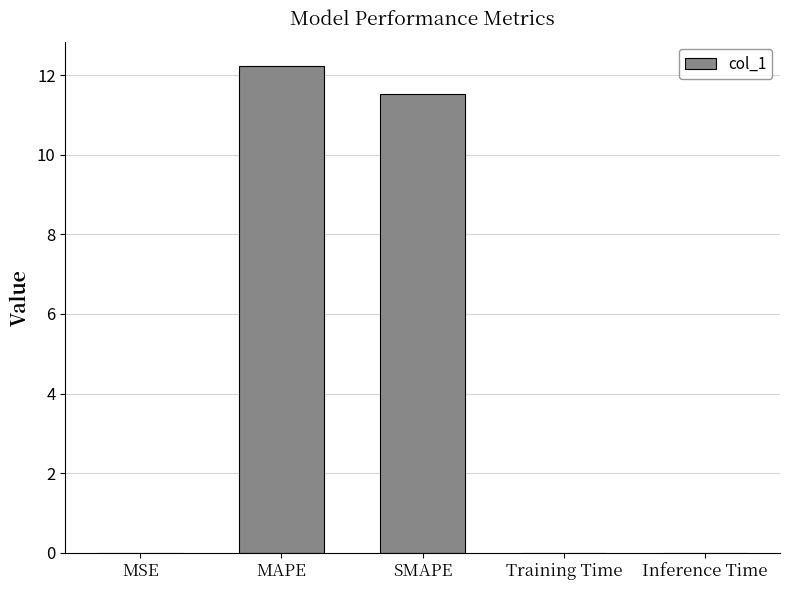

The chart shows a value of 0.0 at Training Time. True or false?

True